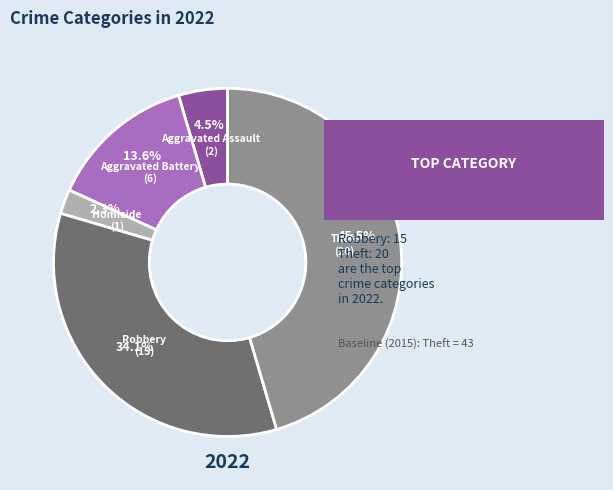

Is there a majority slice in this chart?

No